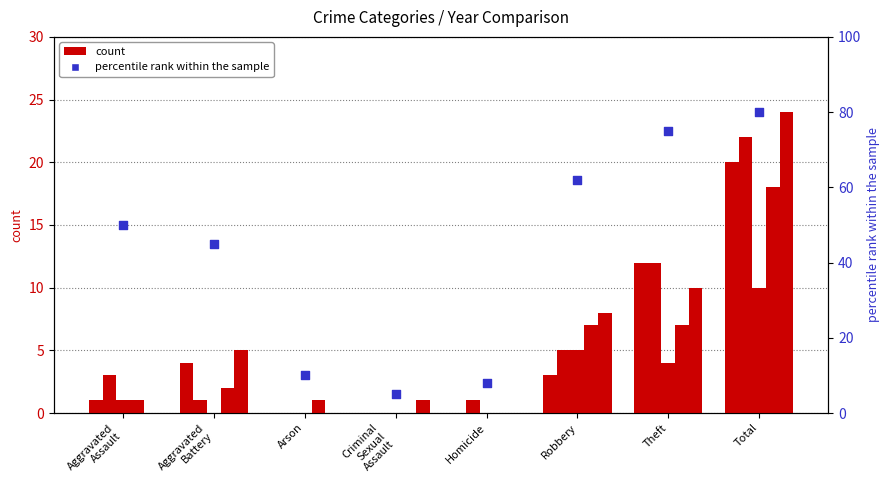

What is the change in value from Criminal
Sexual
Assault to Total?

+75